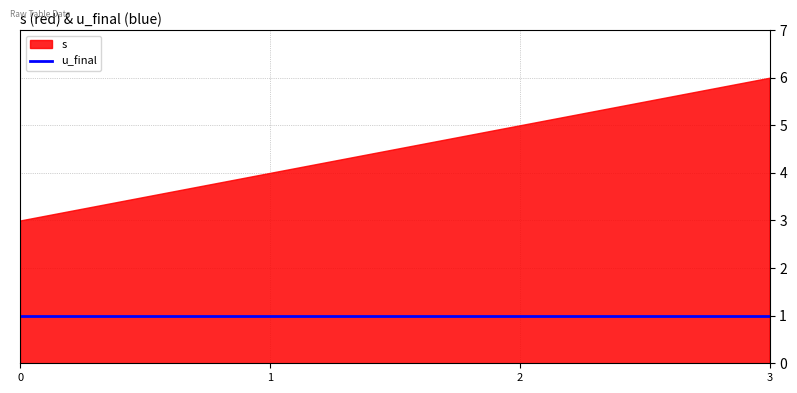

The u_final series shows 1 at 2. True or false?

True